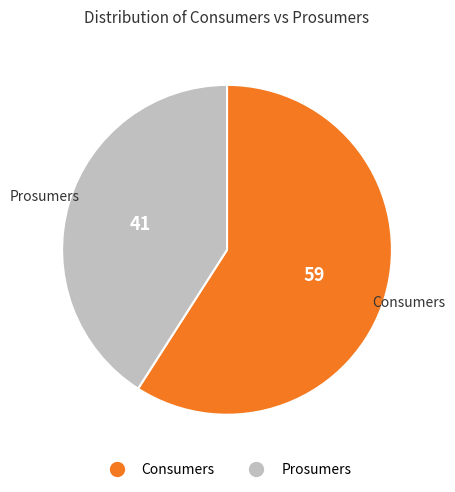

Count the number of slices in the pie.

2